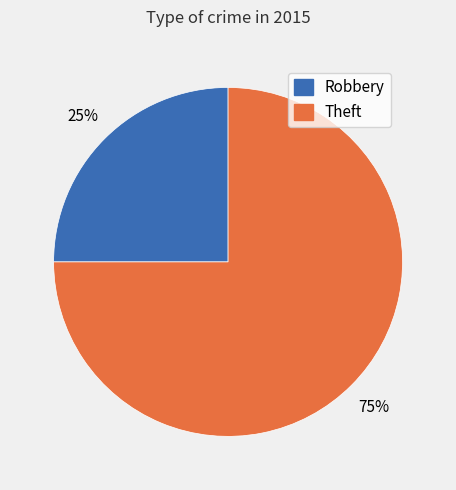

Is it true that Theft is 75% of the pie?

True